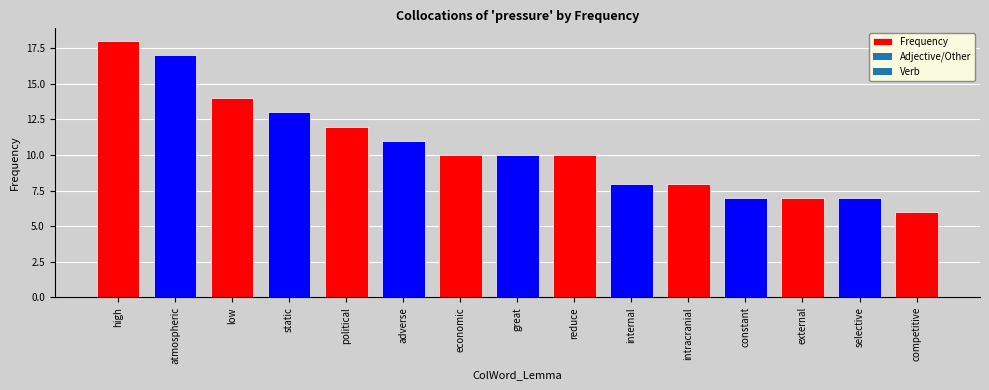

Are the bars grouped side by side (vs. stacked)?

No